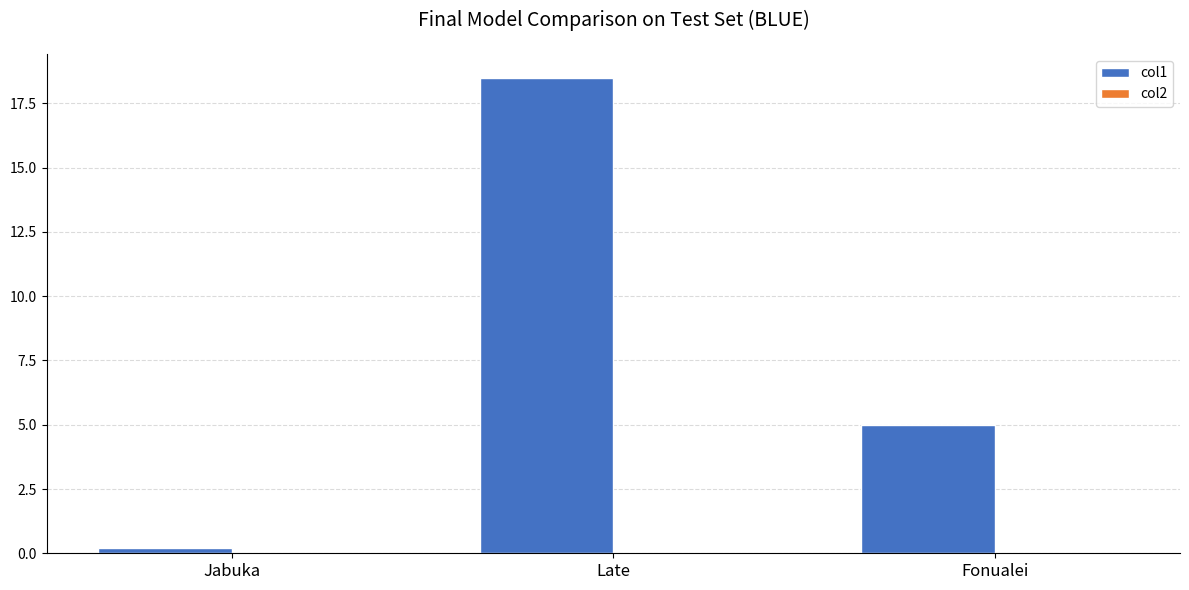

What position from the left is Jabuka?

1